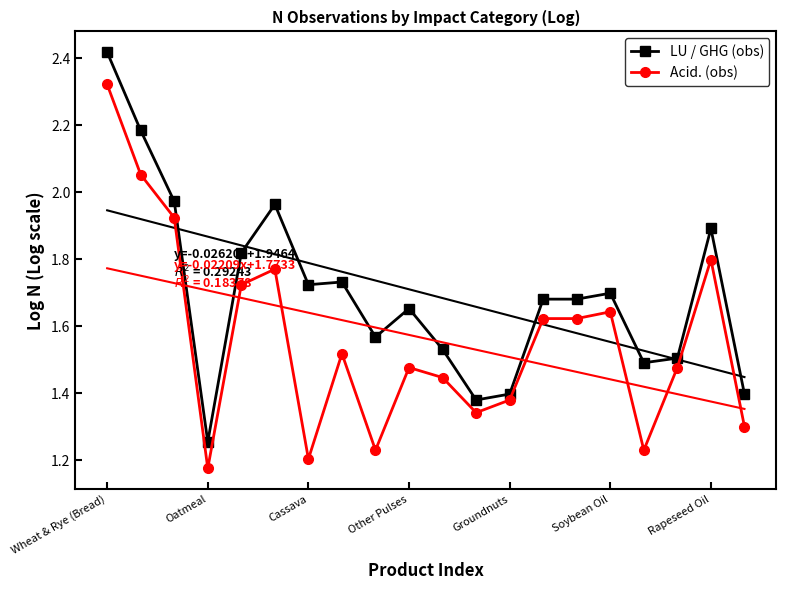

True or false: LU / GHG (obs) has more than 1 interior local peaks.

True